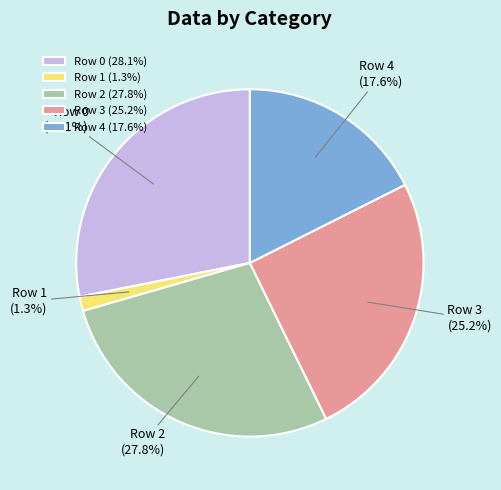

Is there a majority slice in this chart?

No